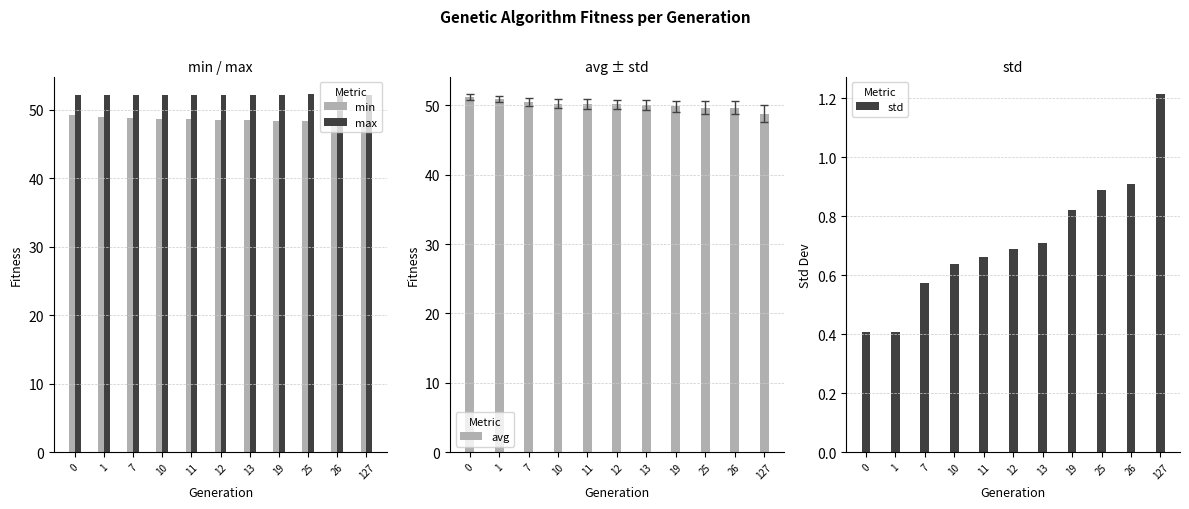

What is the difference between the second highest and minimum values in the std series?

0.5